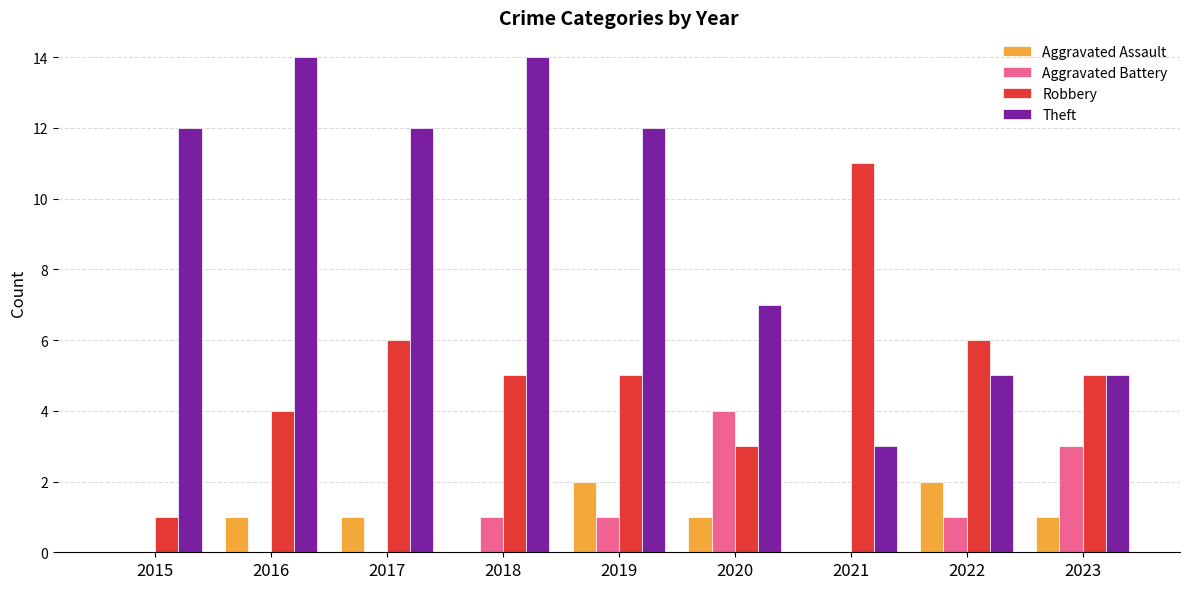

What is the total value across all series at 2018?

20